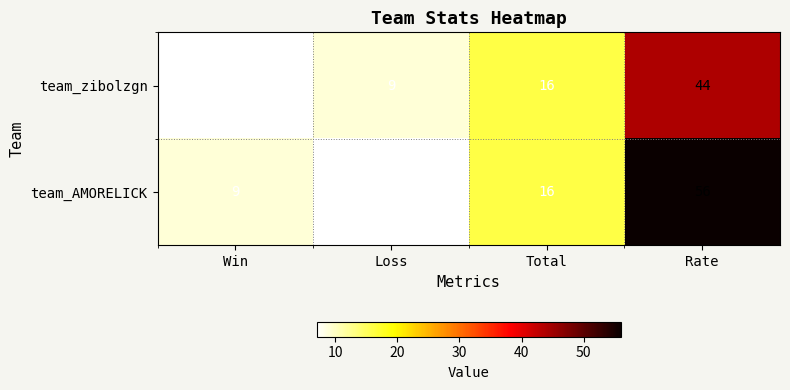

What is the total value across all series at Win?

16